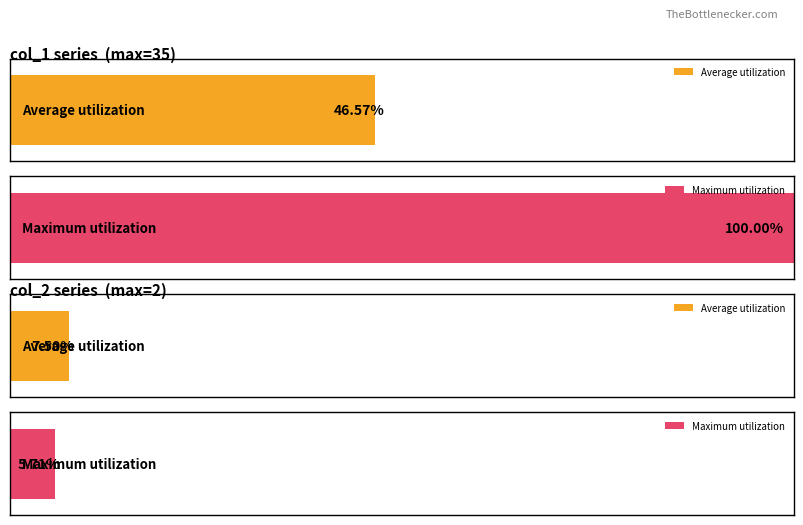

Which series has the largest total across all categories?

col_1